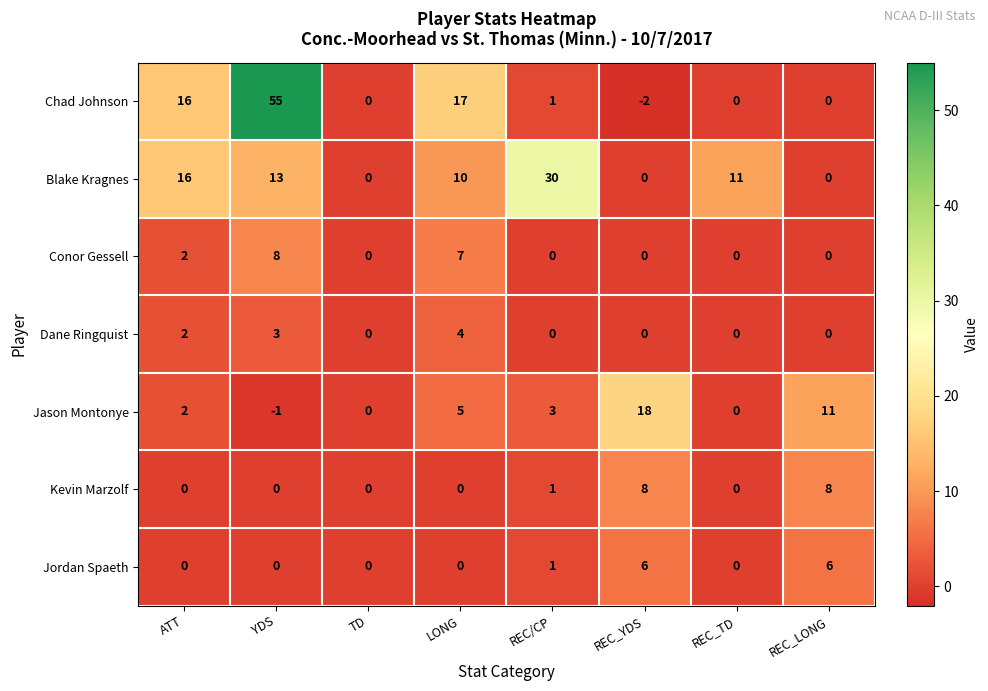

True or false: Dane Ringquist has a value of 0 at REC_YDS.

True